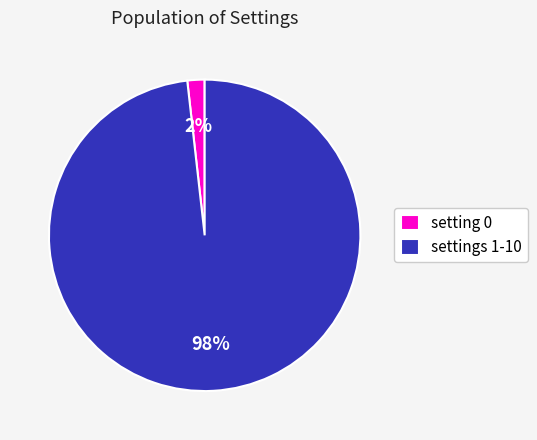

The settings 1-10 slice represents 90% of the pie. True or false?

False